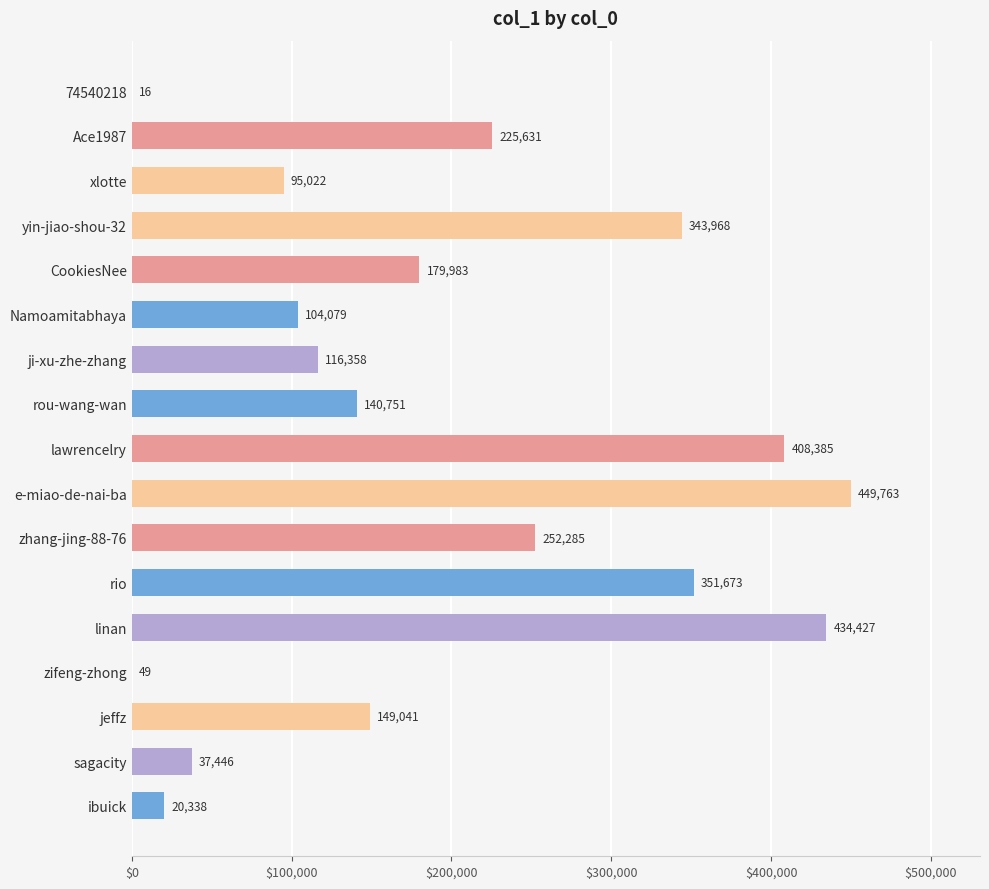

Where is the data nearest to the value 224889?

Ace1987